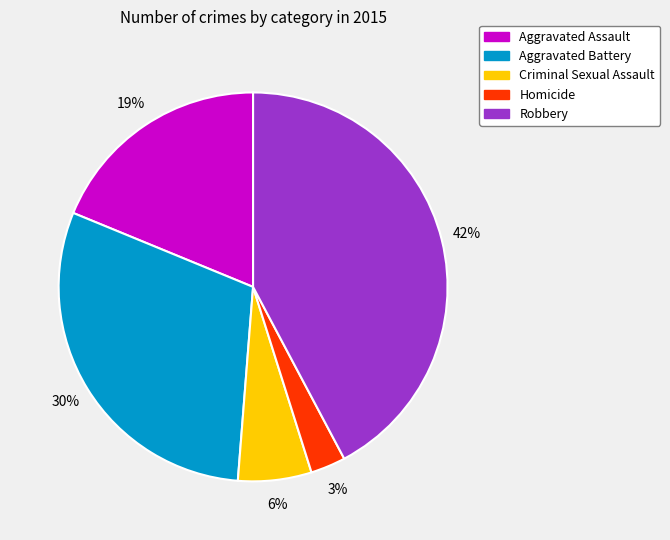

Between Robbery and Criminal Sexual Assault, which is larger?

Robbery